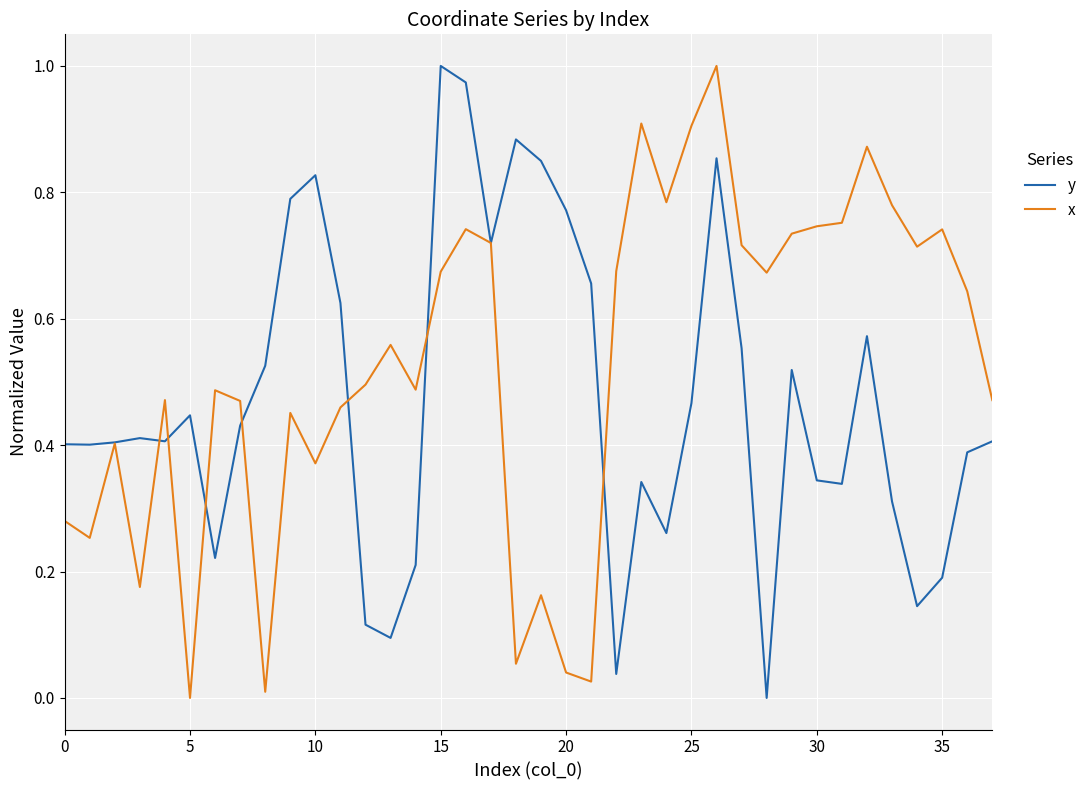

Does the chart have visible grid lines?

Yes